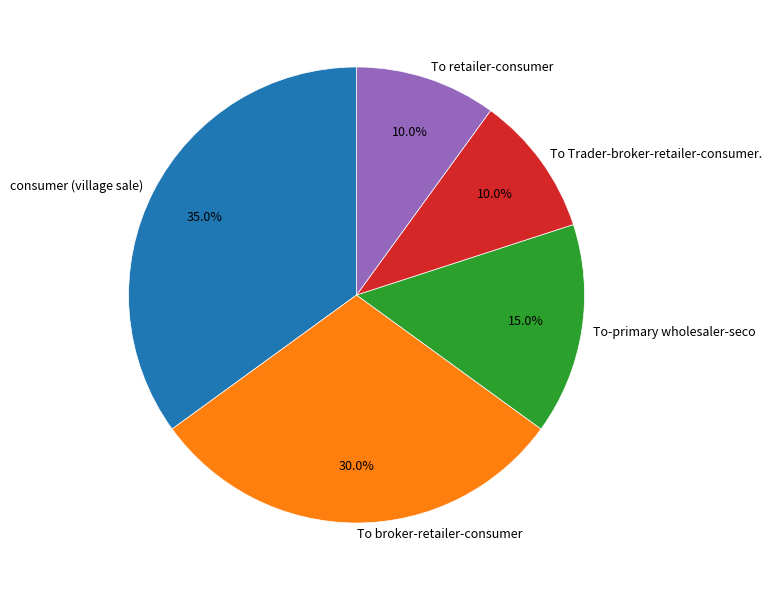

What is the ratio of the value at To broker-retailer-consumer to the value at To retailer-consumer?

3.0